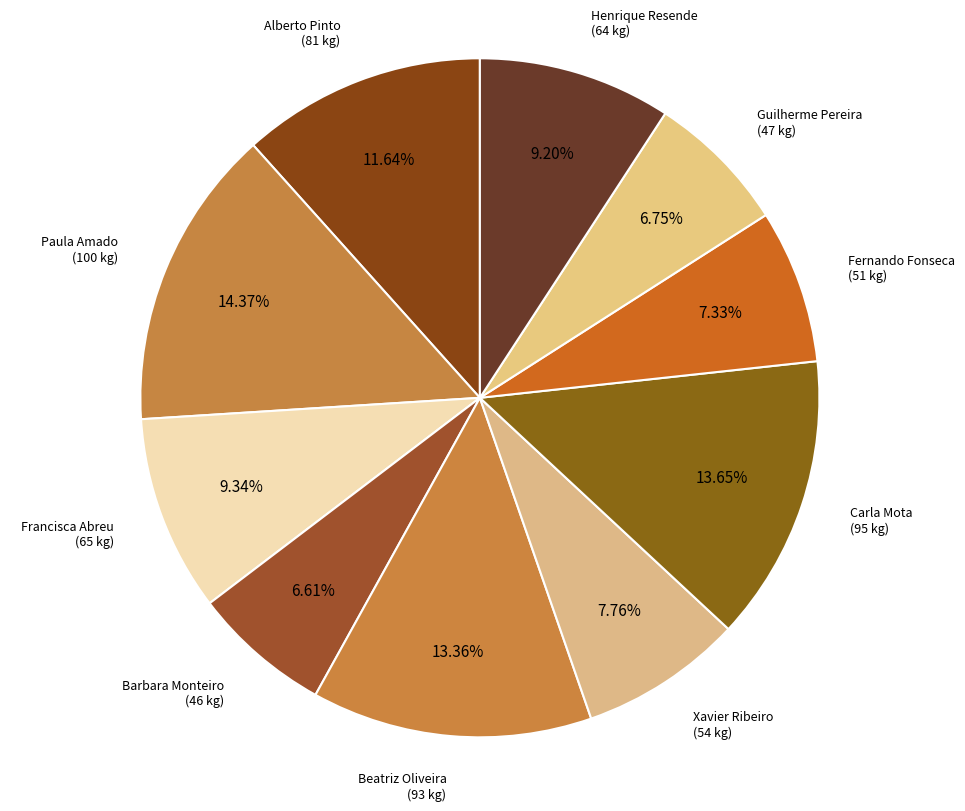

Which slice is the largest?

Paula Amado